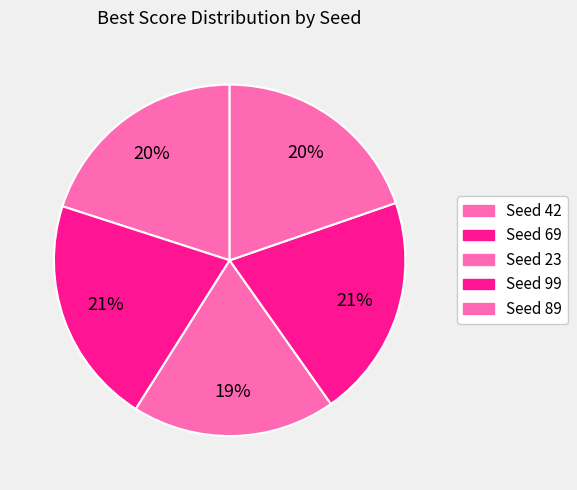

Is it true that Seed 69 is 29% of the pie?

False